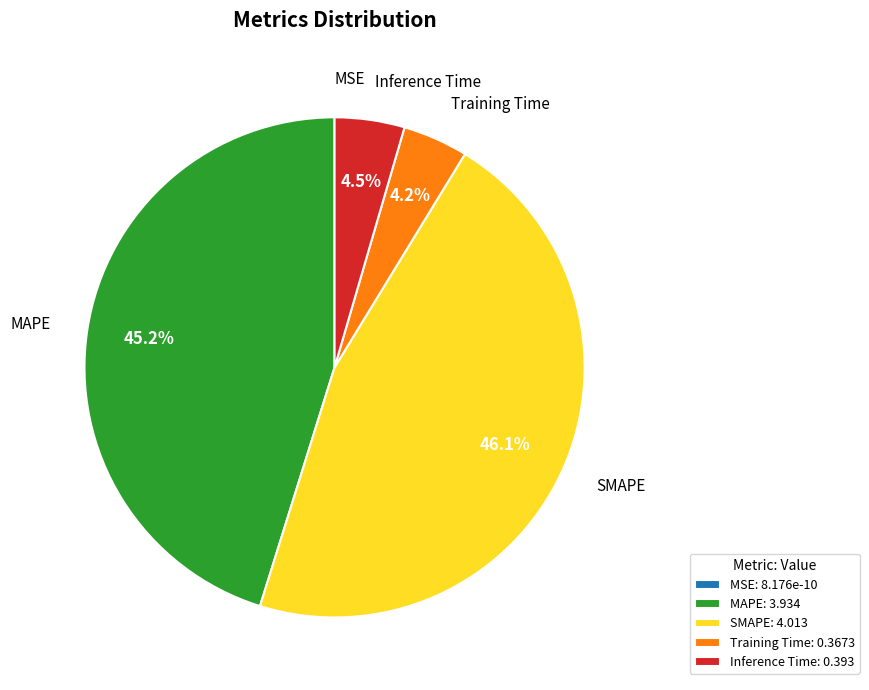

Do Training Time and Inference Time together represent more than half of the pie?

No